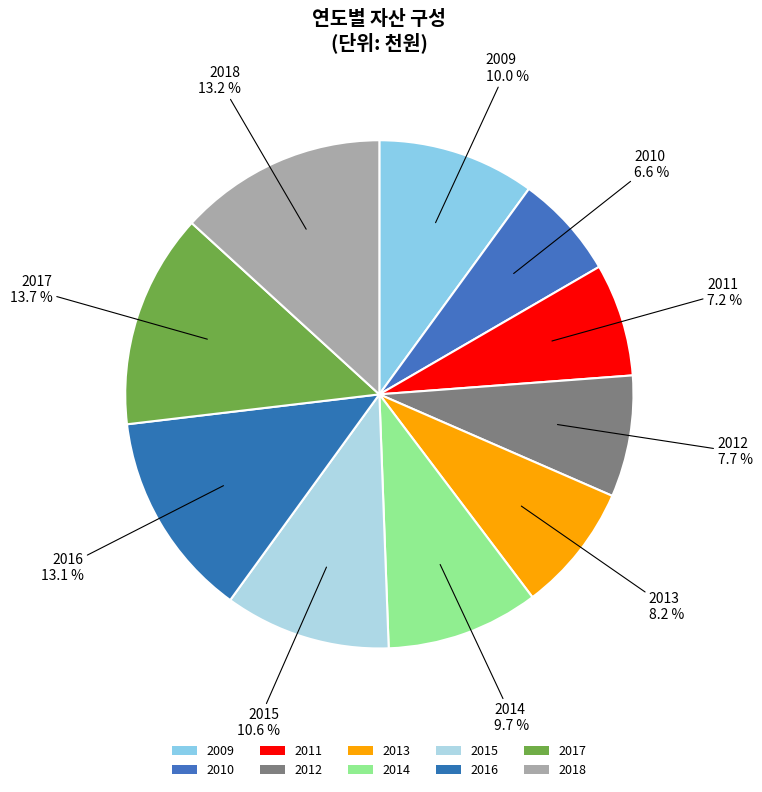

How many segments does this pie chart have?

10